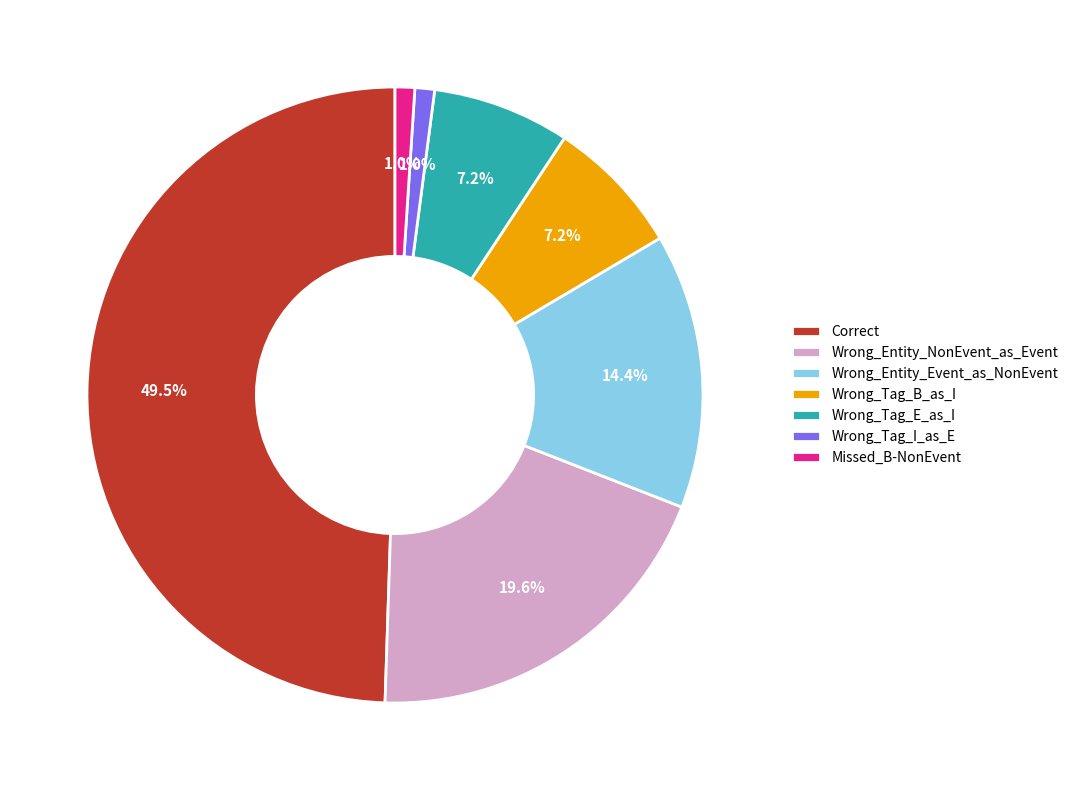

Between Missed_B-NonEvent and Wrong_Entity_NonEvent_as_Event, which is larger?

Wrong_Entity_NonEvent_as_Event